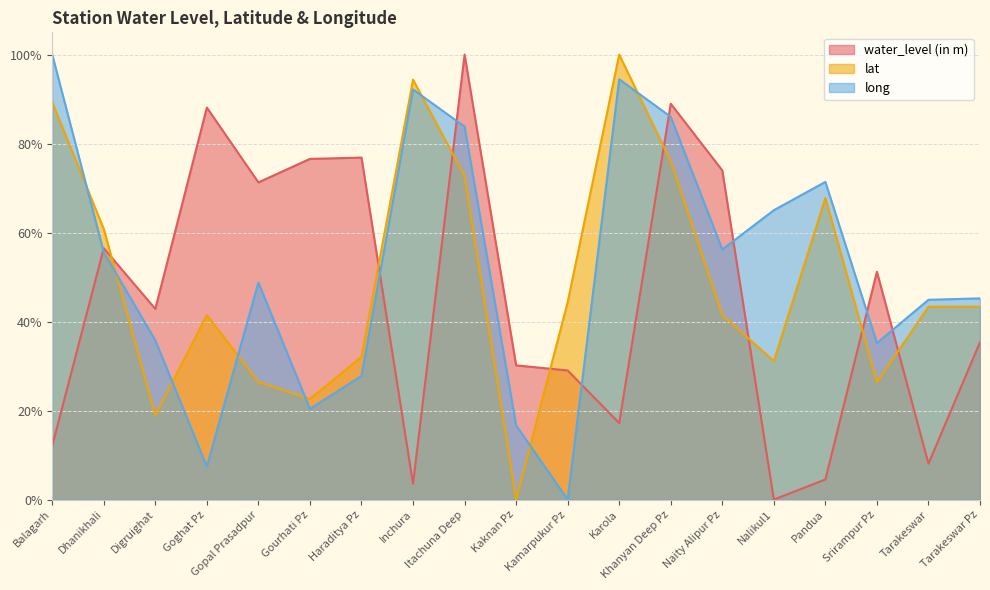

How many intersections are there between long and water_level (in m)?

8